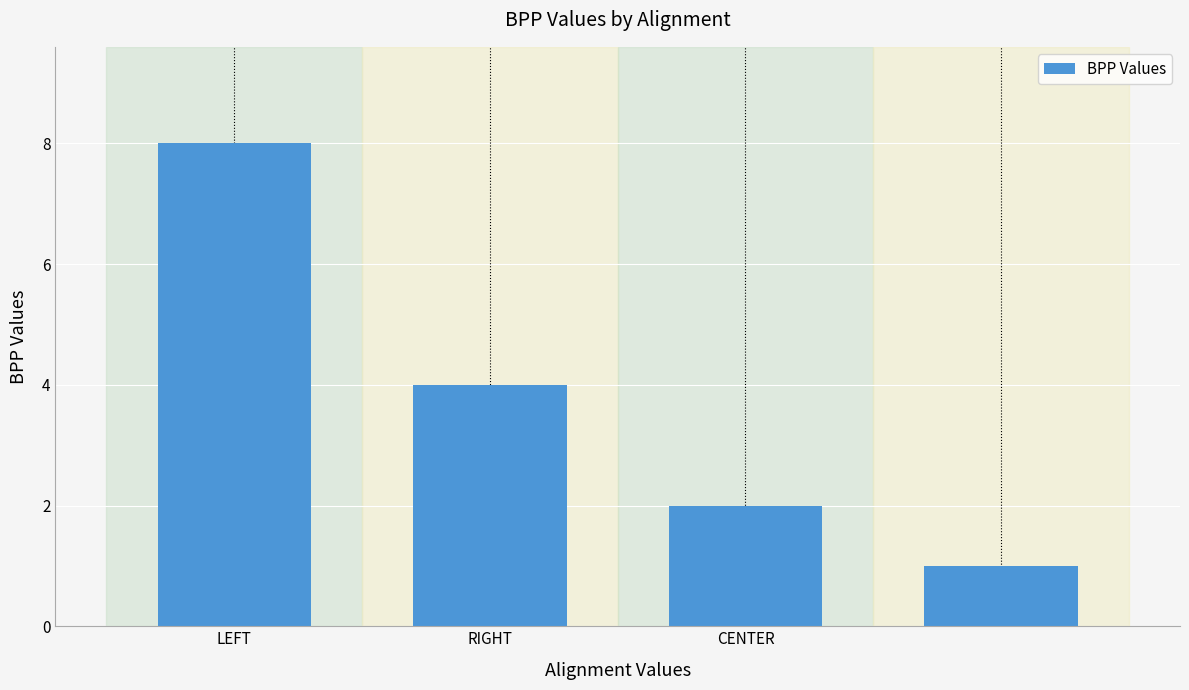

What is the smallest value displayed?

1